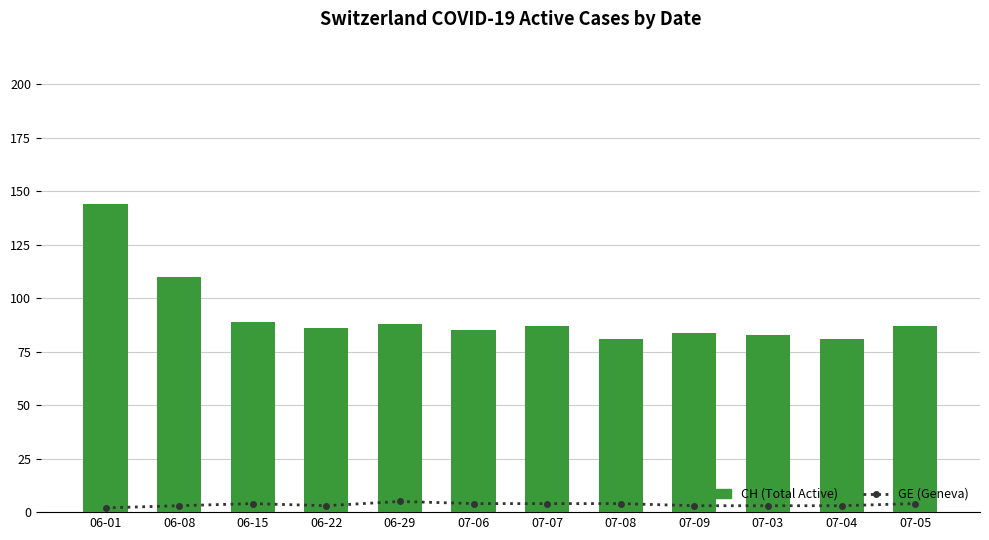

Reading left to right, transcribe all the data shown in this chart.

GE (Geneva): 2	3	4	3	5	4	4	4	3	3	3	4
CH (Total Active): 144	110	89	86	88	85	87	81	84	83	81	87